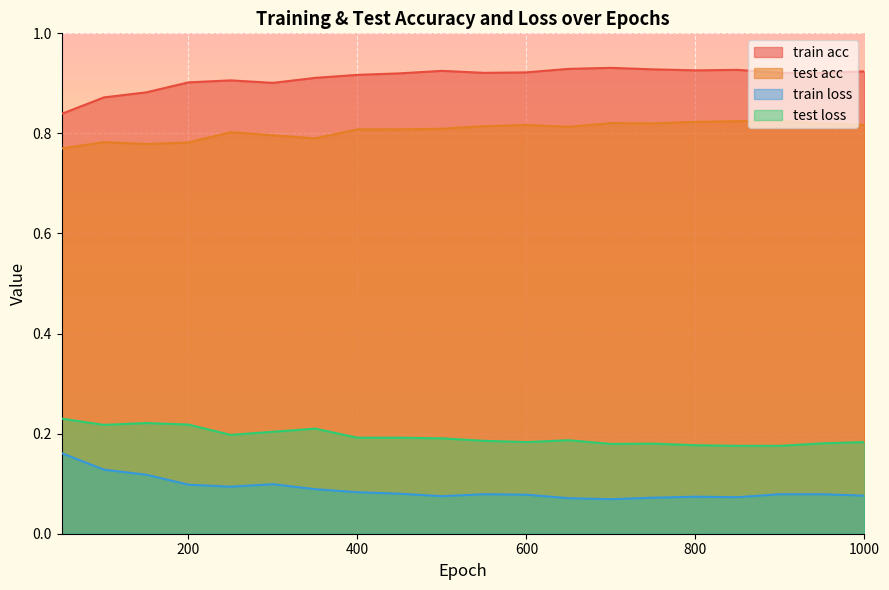

Rank the series at 100 from highest to lowest value.

train acc, test acc, test loss, train loss